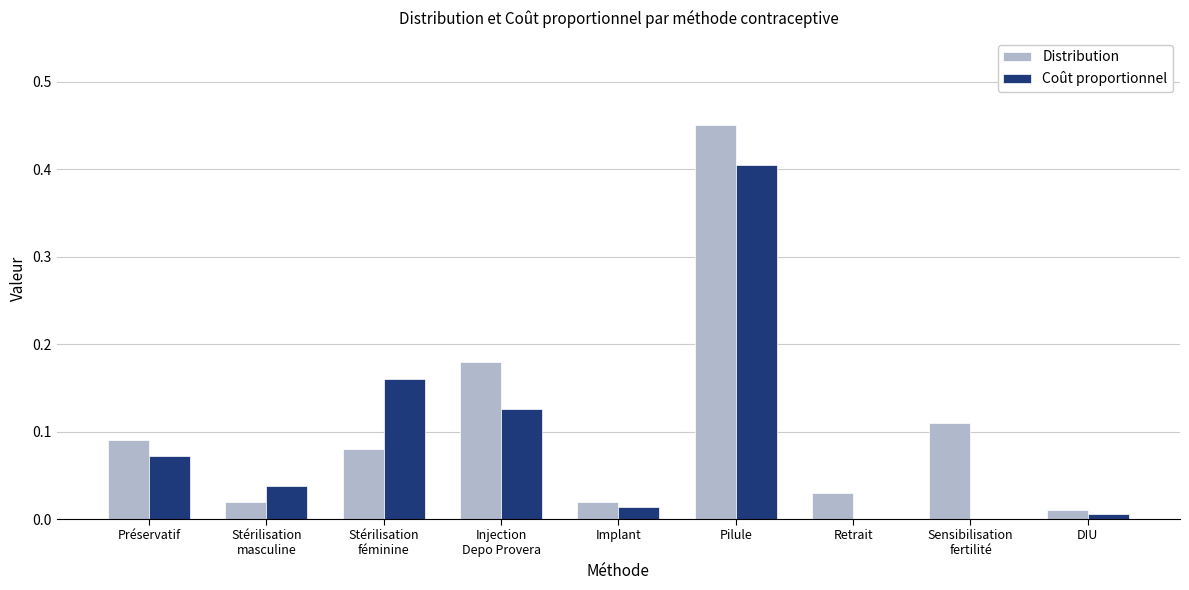

The value of Coût proportionnel at Pilule is 0.7. True or false?

False